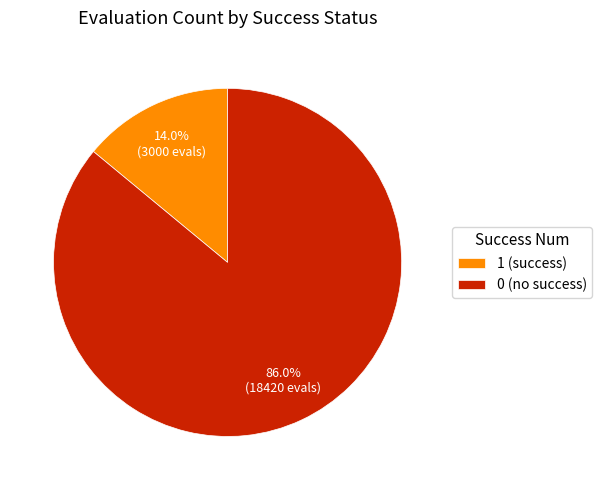

How many slices are in this pie chart?

2